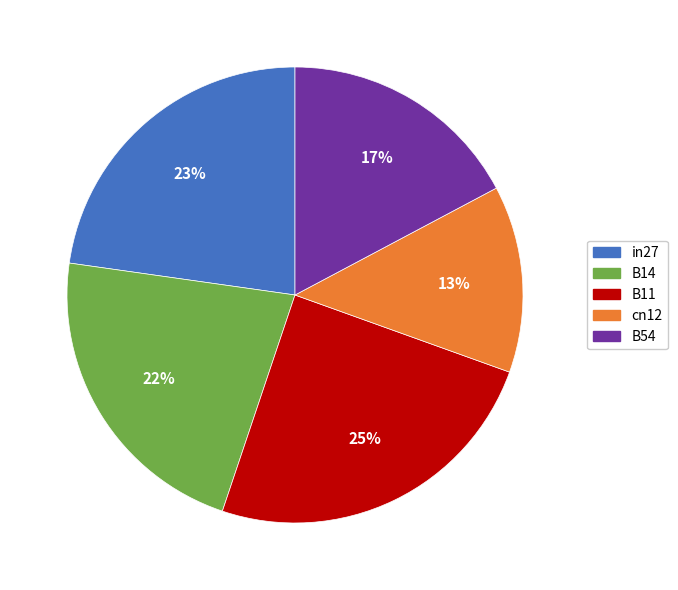

To the nearest percent, what is the difference between the in27 and B14 slice percentages?

1%